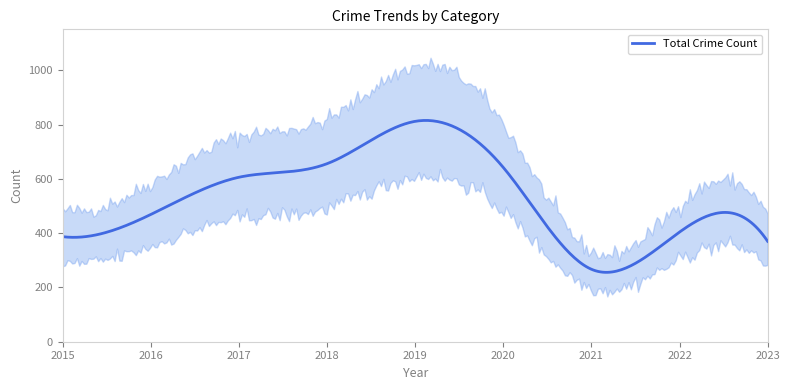

What is the minimum value for Total Crime Count?

255.6